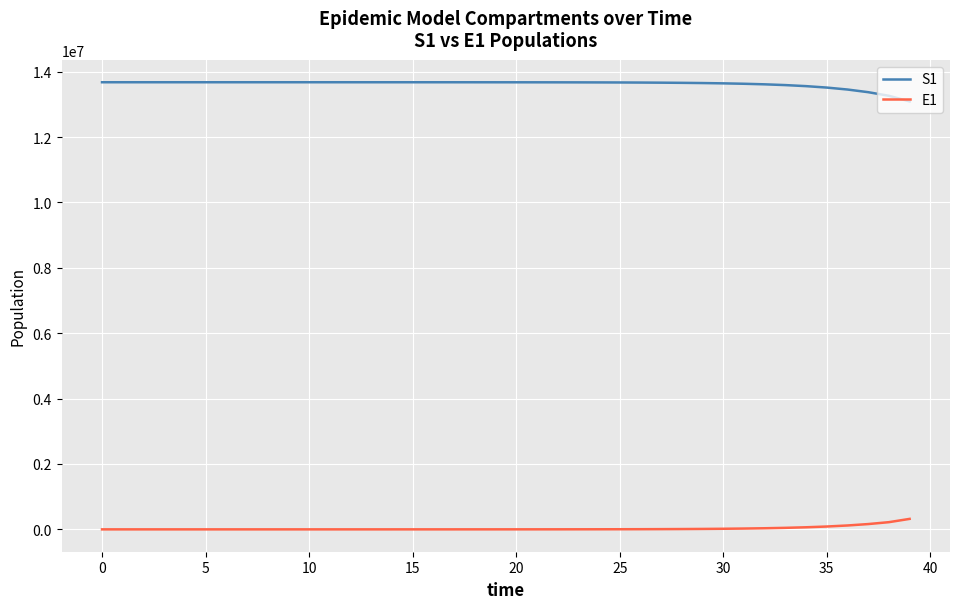

Which series has the largest total across all categories?

S1